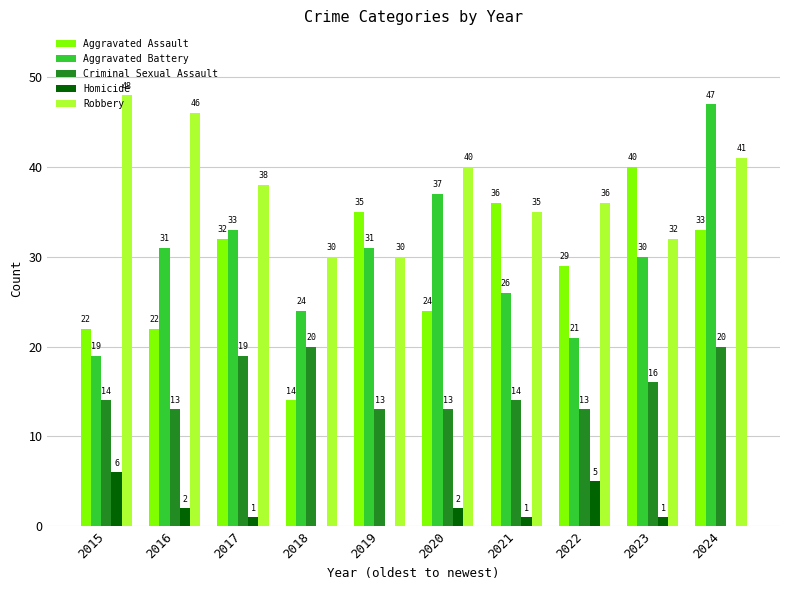

Which series changed the most between 2016 and 2024?

Aggravated Battery